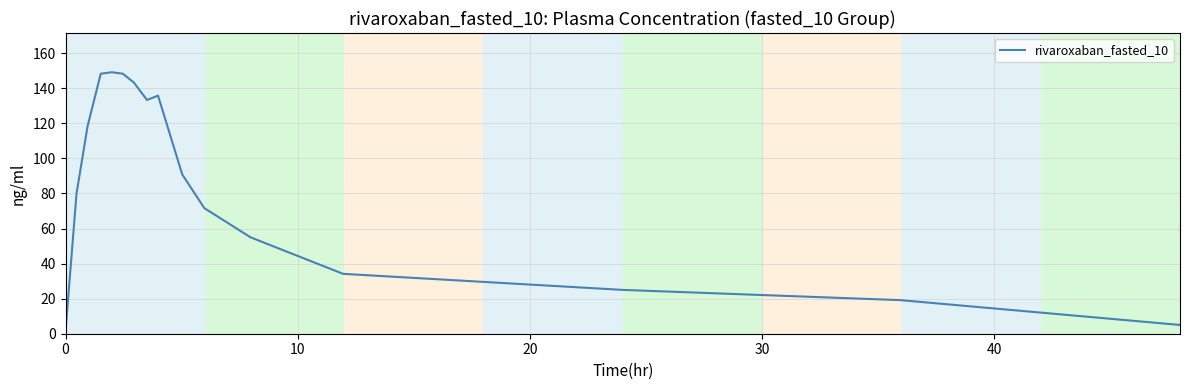

What is the difference between the maximum and minimum values?

147.5